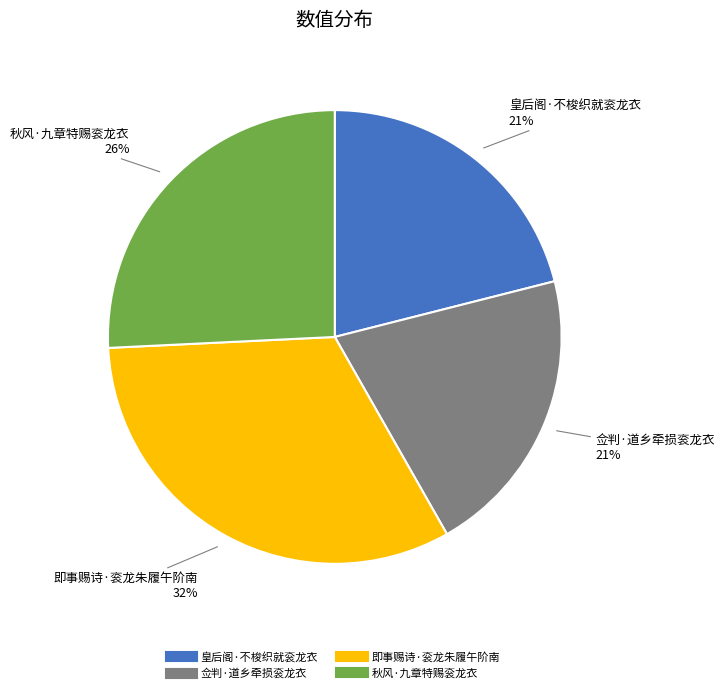

Which slice is the largest?

即事赐诗·衮龙朱履午阶南